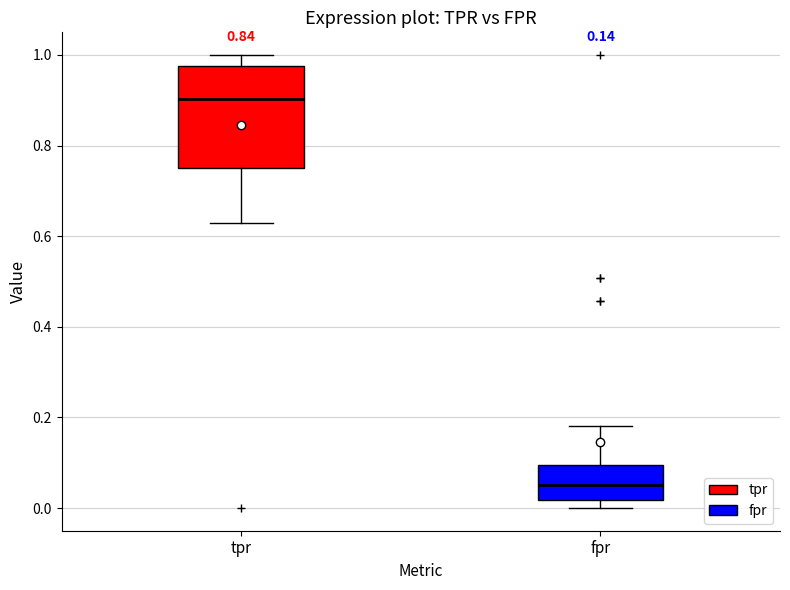

Reading left to right, read every box against the y-axis: the position of its median line, the range the box covers, and the ends of its whiskers. The values are not printed on the chart, so give them approximately, as read against the axis.

tpr: median 0.90, box 0.76 to 0.98, whiskers 0.62 to 1.00
fpr: median 0.06, box 0.02 to 0.10, whiskers 0.00 to 0.18